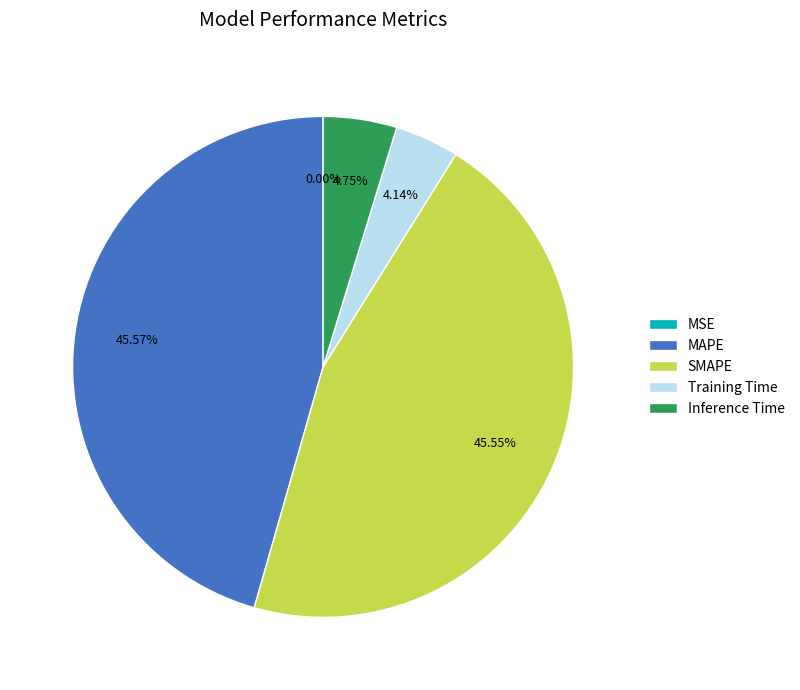

Does Inference Time account for over 50% of the chart?

No